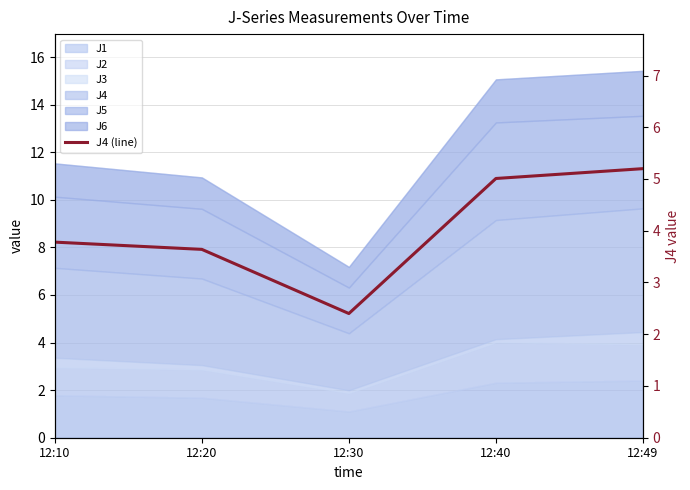

Reading right to left, transcribe all the data shown in this chart.

12:49=5.2	12:40=5.0	12:30=2.4	12:20=3.6	12:10=3.8